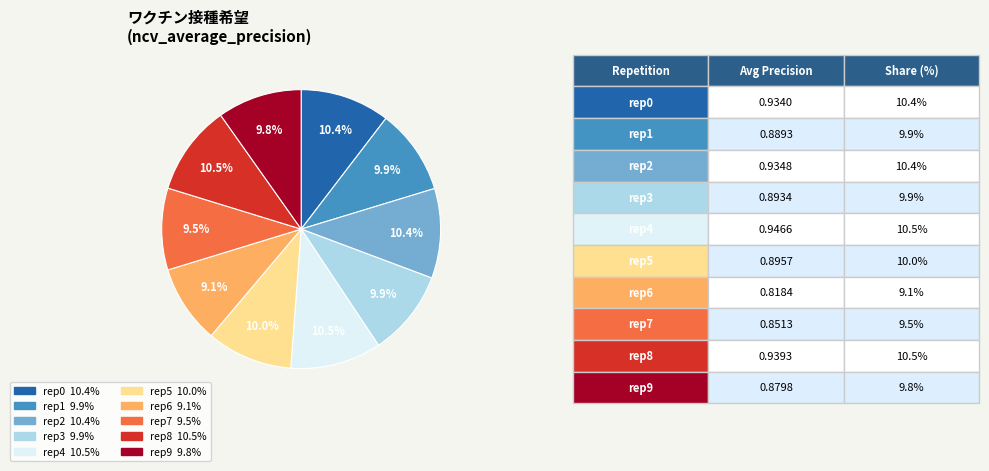

How many slices are in this pie chart?

10